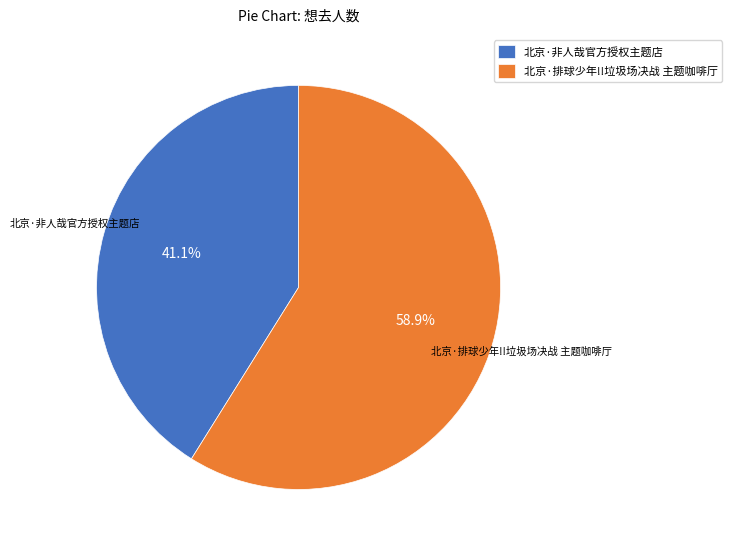

Is the sum of 北京·排球少年!!垃圾场决战 主题咖啡厅 and 北京·非人哉官方授权主题店 greater than half?

Yes